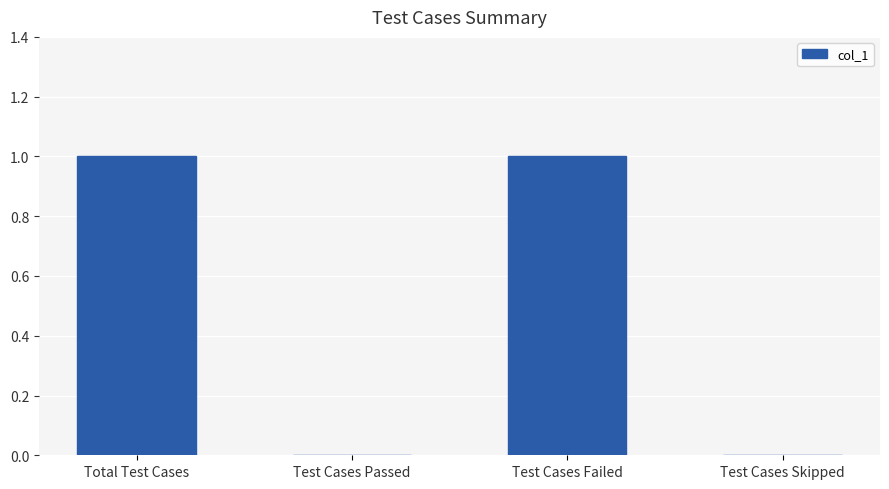

Is it true that the value at Test Cases Passed is 0?

True